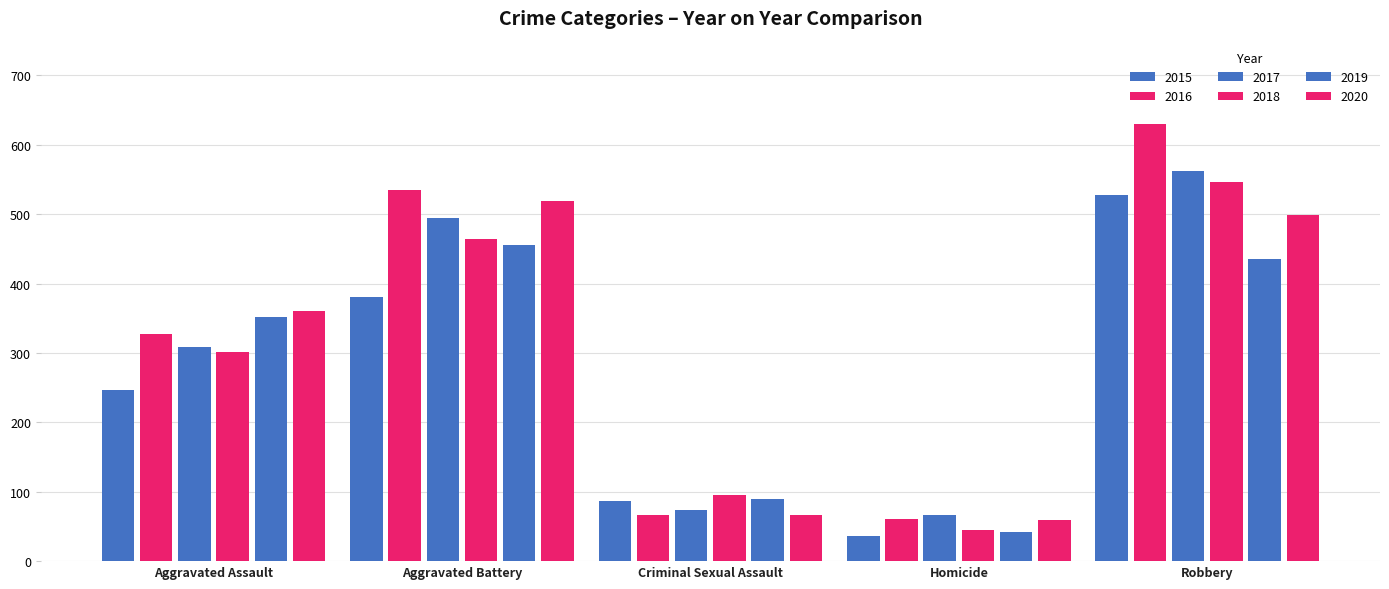

Read the 2015 value at Homicide.

36